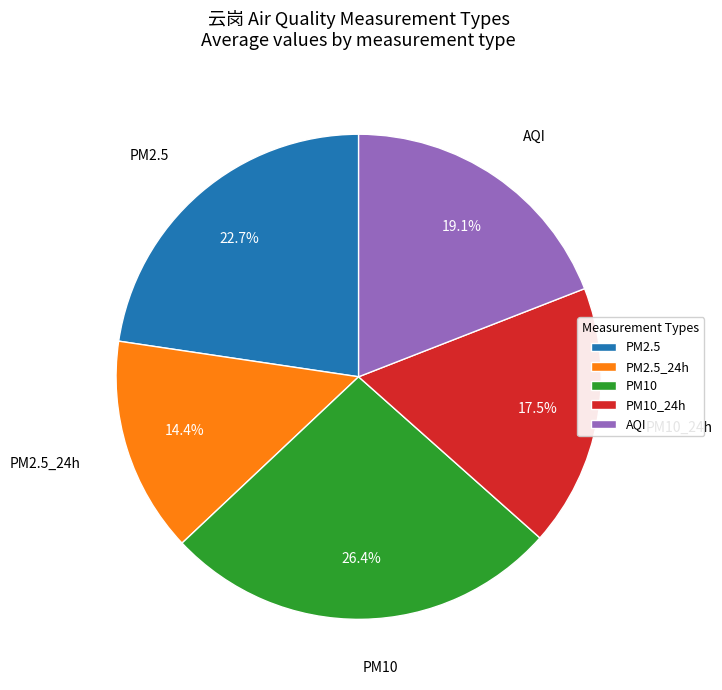

Which slice is the smallest?

PM2.5_24h